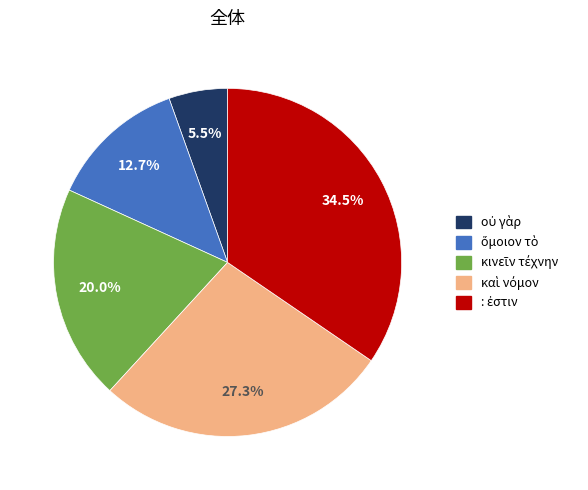

Is there a majority slice in this chart?

No